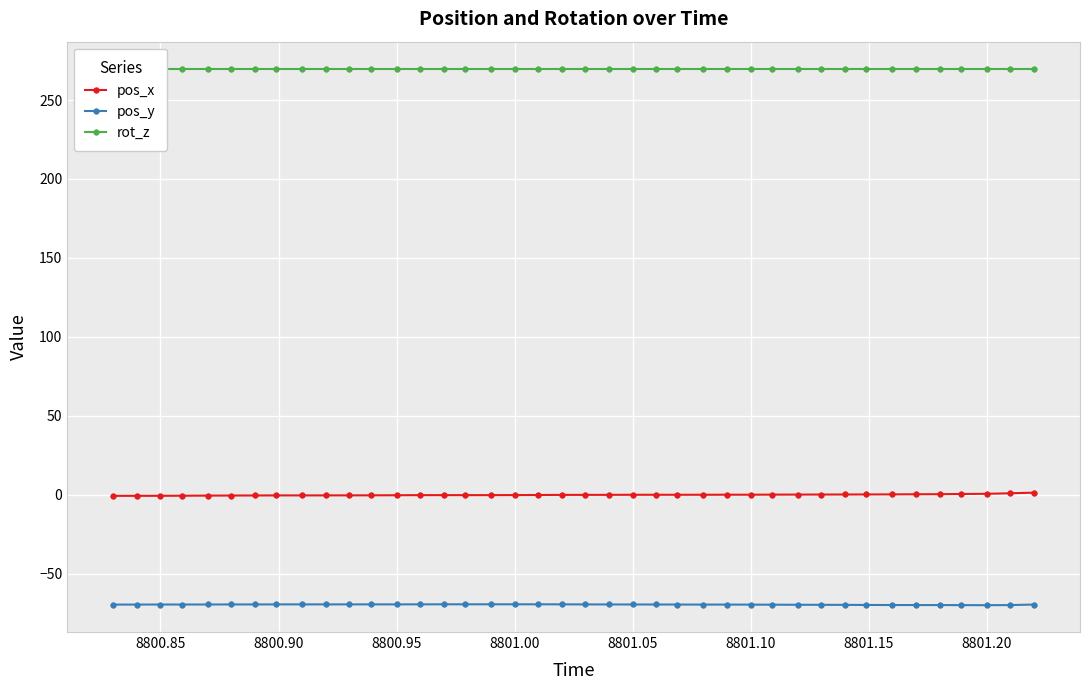

Reading left to right, transcribe all the data shown in this chart.

pos_x: -0.7	-0.7	-0.7	-0.7	-0.6	-0.5	-0.5	-0.5	-0.4	-0.4	-0.4	-0.4	-0.3	-0.3	-0.3	-0.3	-0.3	-0.2	-0.2	-0.1	-0.1	-0.1	-0.1	-0.0	-0.0	-0.0	-0.0	-0.0	0.0	0.1	0.1	0.1	0.2	0.2	0.3	0.3	0.4	0.6	0.9	1.3
pos_y: -69.6	-69.6	-69.6	-69.6	-69.6	-69.5	-69.5	-69.5	-69.5	-69.5	-69.5	-69.5	-69.5	-69.5	-69.4	-69.4	-69.4	-69.4	-69.4	-69.5	-69.5	-69.5	-69.6	-69.6	-69.6	-69.6	-69.6	-69.6	-69.7	-69.7	-69.8	-69.8	-69.9	-69.9	-69.9	-69.9	-70.0	-70.0	-69.9	-69.6
rot_z: 270.0	270.0	270.0	270.0	270.0	270.0	270.0	270.0	270.0	270.0	270.0	270.0	270.0	270.0	270.0	270.0	270.0	270.0	270.0	270.0	270.0	270.0	270.0	270.0	270.0	270.0	270.0	270.0	270.0	270.0	270.0	270.0	270.0	270.0	270.0	270.0	270.0	270.0	270.0	270.0